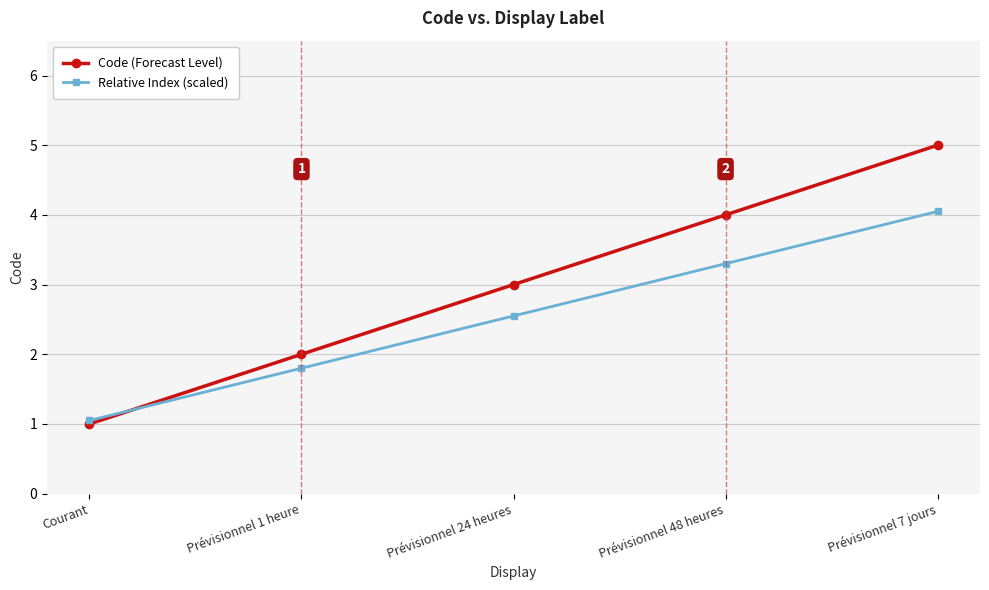

What is the total value across all series at Prévisionnel 48 heures?

7.3